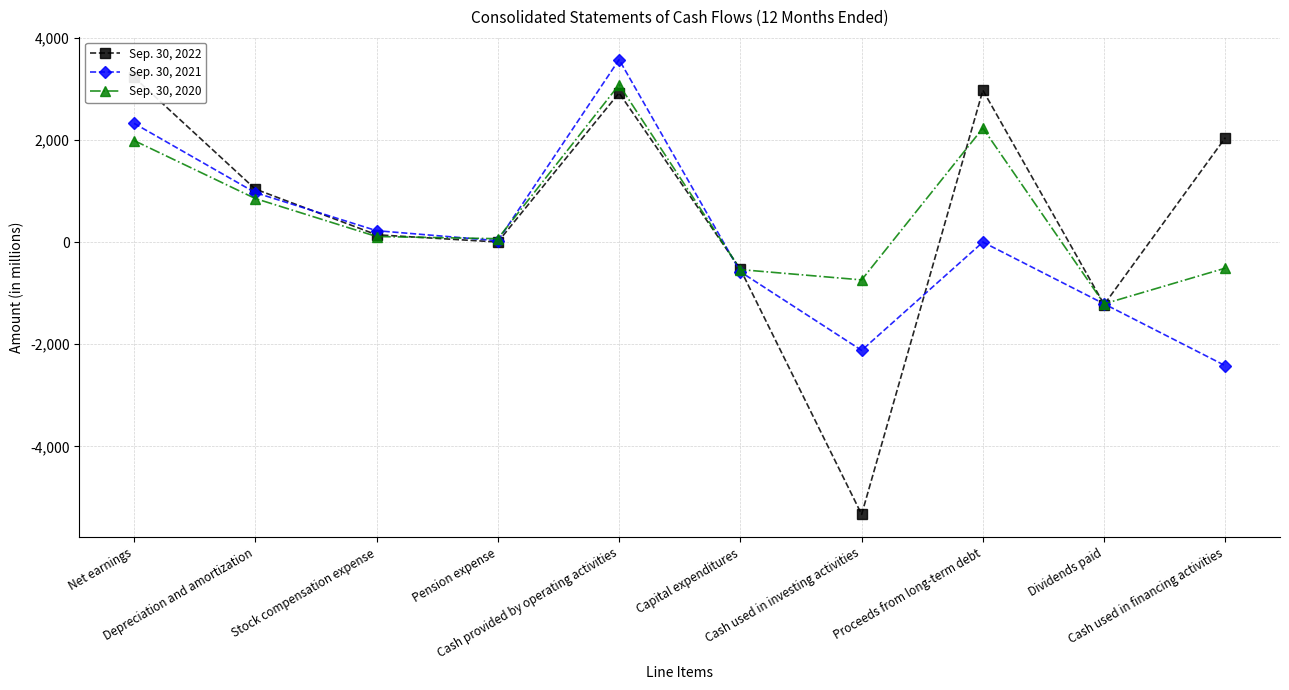

What is the sum of all Sep. 30, 2020 values?

5341